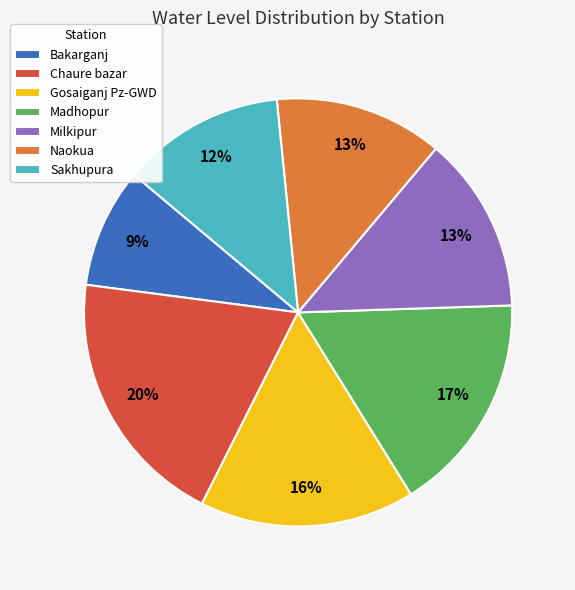

Does any single category account for the majority?

No